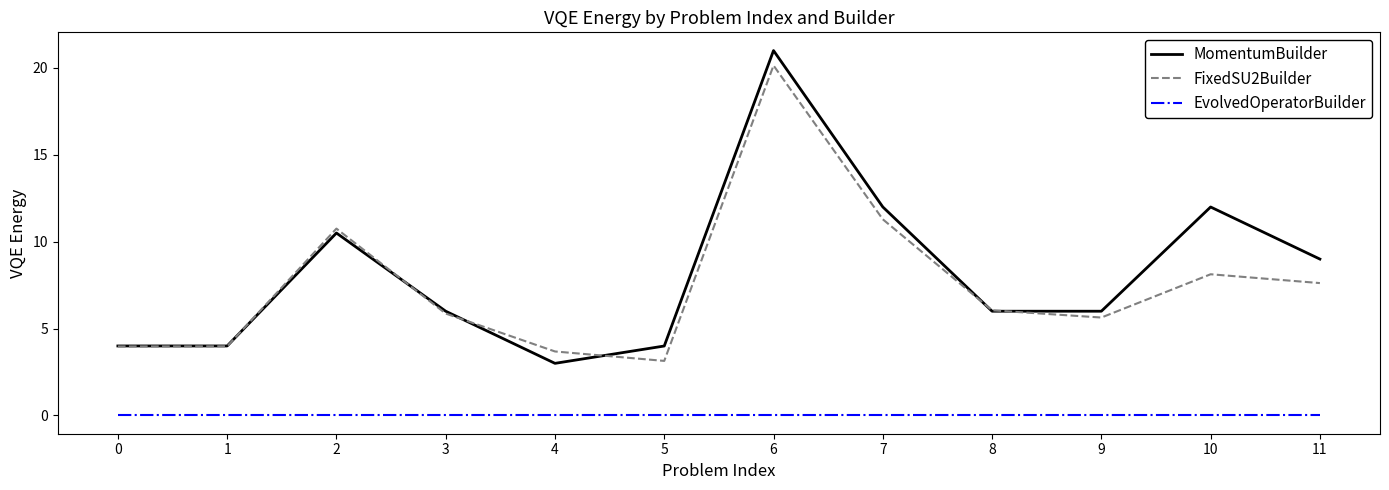

Which series has the largest total across all categories?

MomentumBuilder